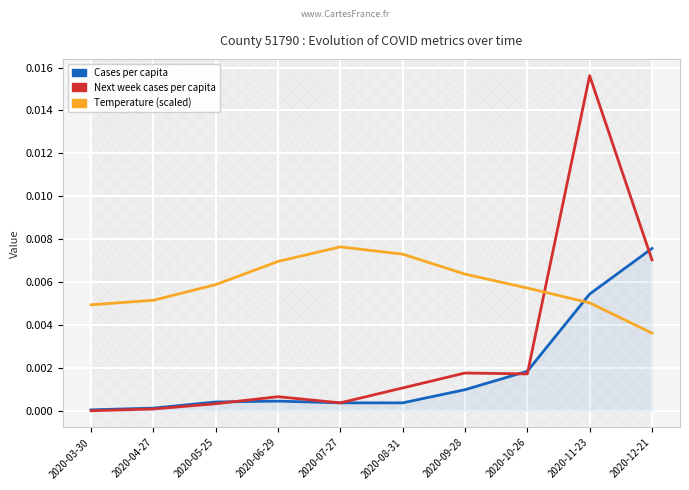

What is the label of the 1st point from the left?

2020-03-30